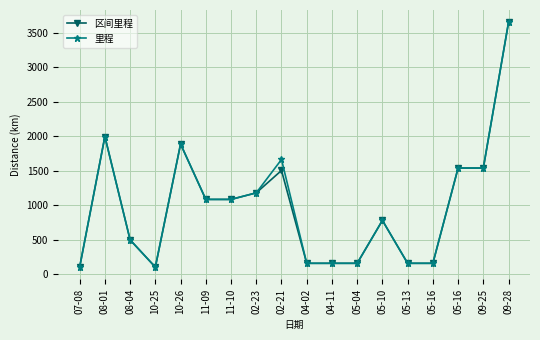

How many data points does each series have?

18